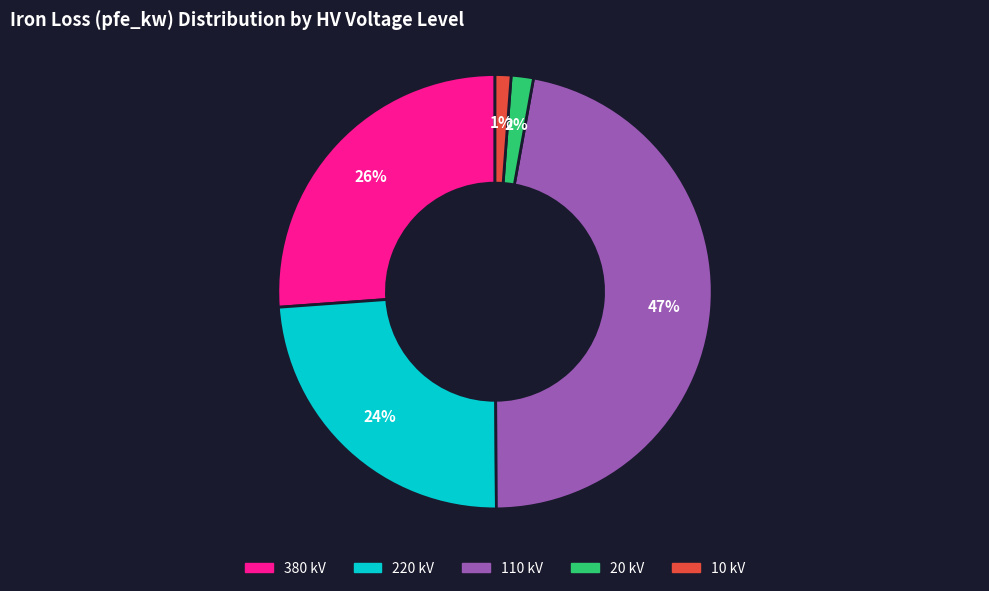

To the nearest percent, what is the difference between the largest and smallest slice percentages?

46%